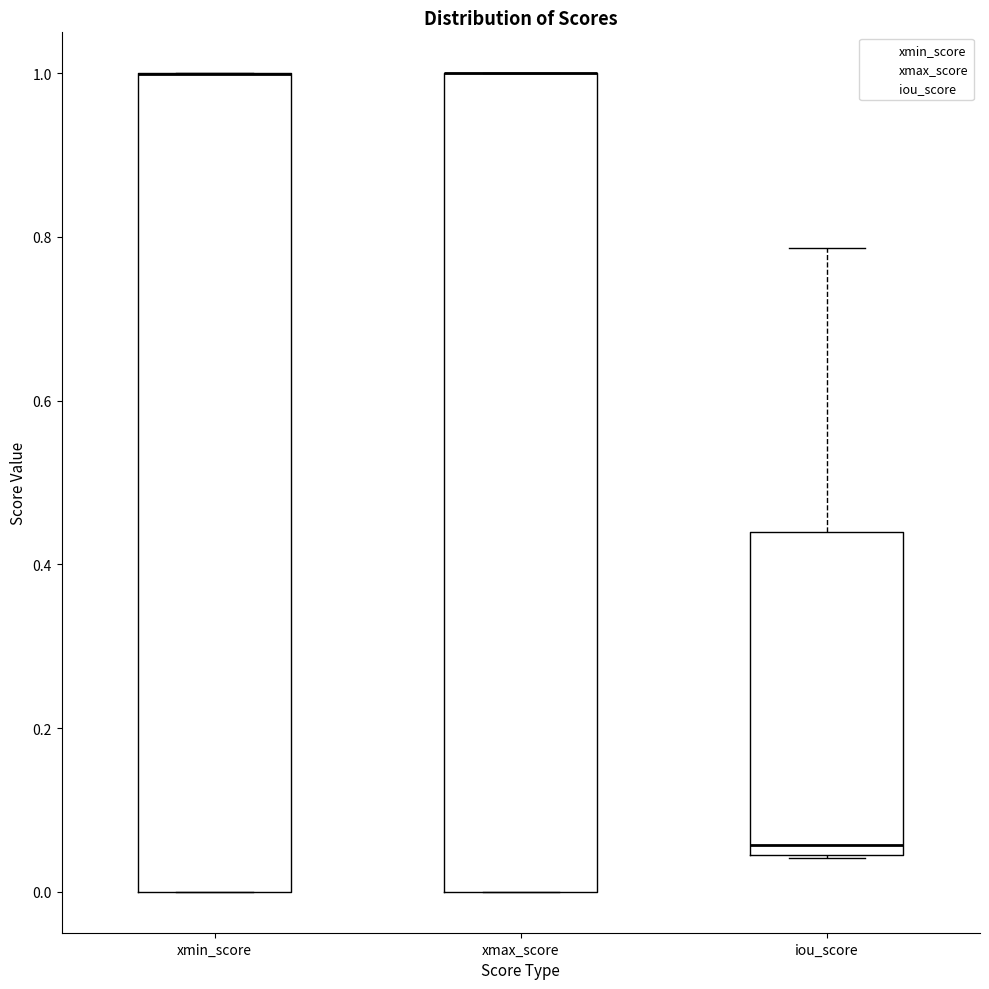

Reading left to right, read every box against the y-axis: the position of its median line, the range the box covers, and the ends of its whiskers. The values are not printed on the chart, so give them approximately, as read against the axis.

xmin_score: median 1.00 (drawn on the box's upper edge), box 0.00 to 1.00, whiskers 0.00 to 1.00
xmax_score: median 1.00 (drawn on the box's upper edge), box 0.00 to 1.00, whiskers 0.00 to 1.00
iou_score: median 0.06, box 0.04 to 0.44, whiskers 0.04 to 0.78